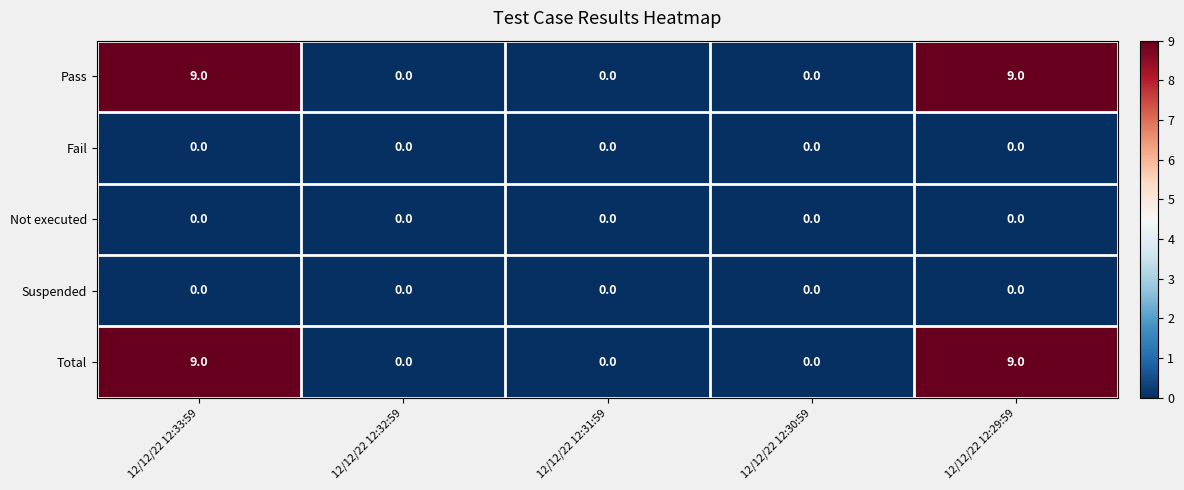

Is it true that Fail equals 0 at 12/12/22 12:29:59?

True